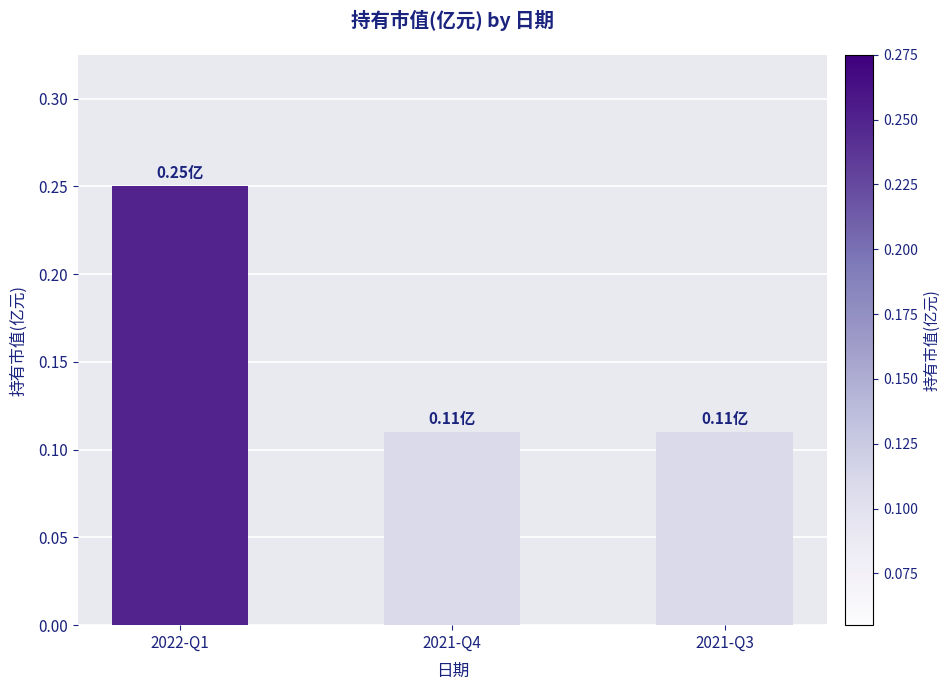

What is the sum of all values?

0.5